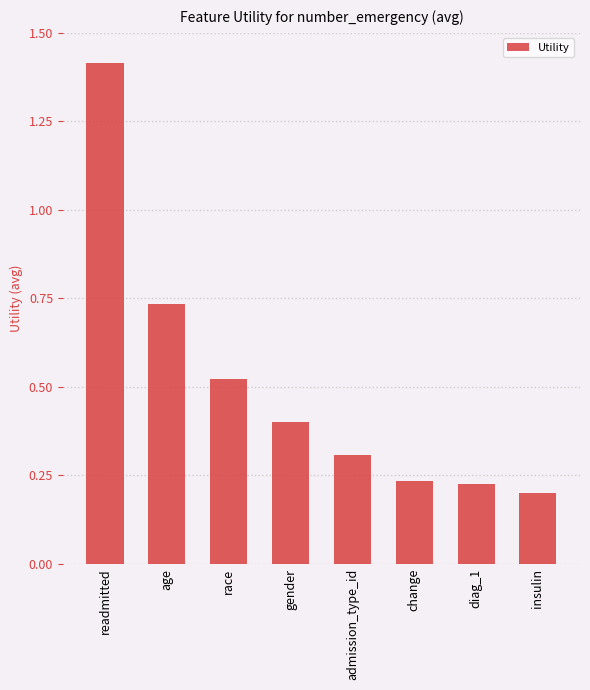

What is the change in value from admission_type_id to diag_1?

-0.1